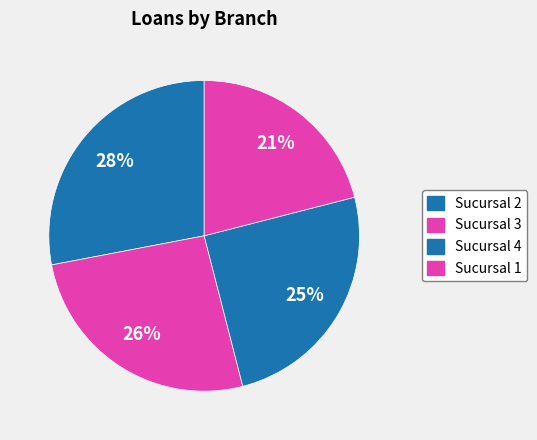

To the nearest percent, what is the difference between the Sucursal 3 and Sucursal 4 slice percentages?

1%